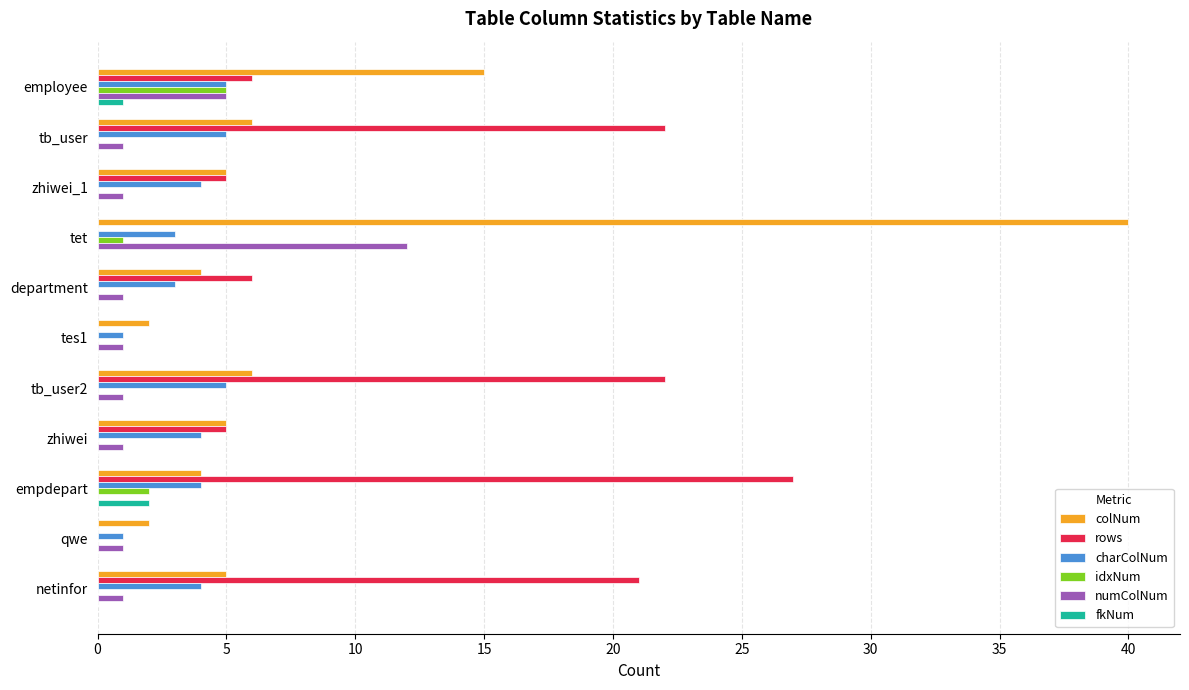

Which series changed the most between zhiwei and netinfor?

rows